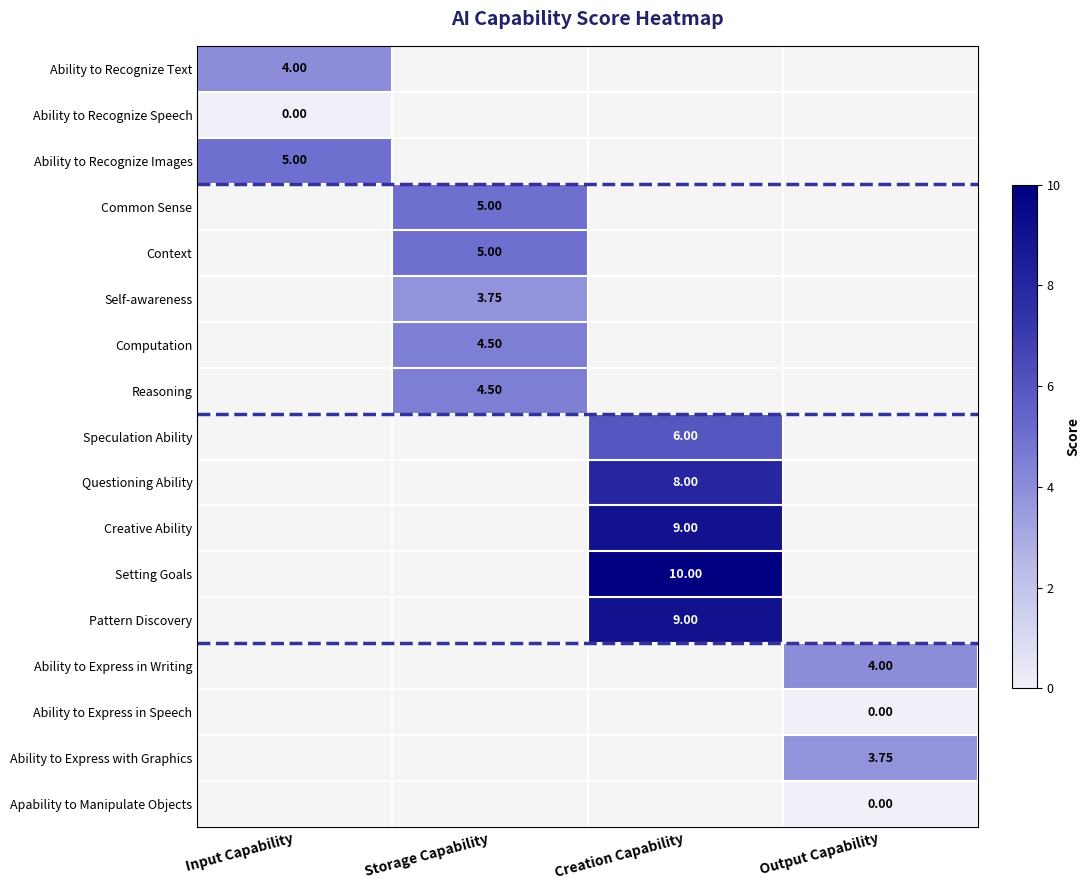

What is the greatest value displayed?

10.0